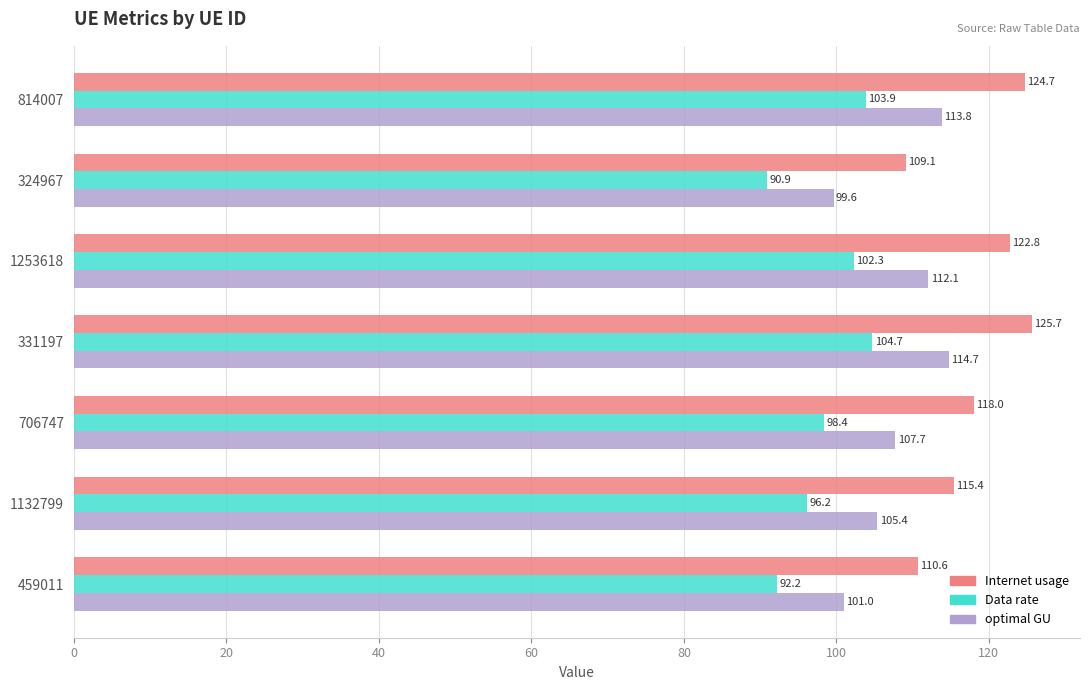

What is the sum of the optimal GU values at 706747 and 459011?

208.7